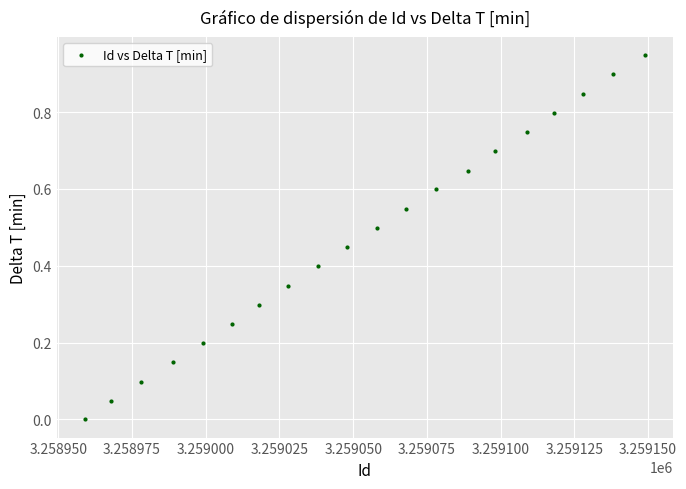

What is the range of X values (max minus min)?

190.0